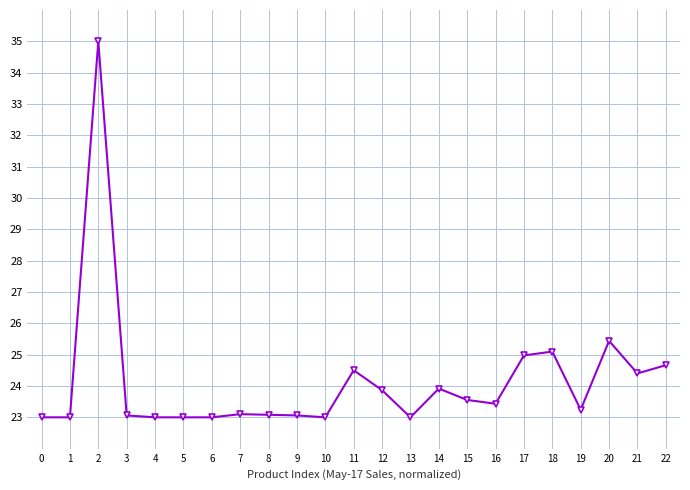

What is the sum of all values?

555.4